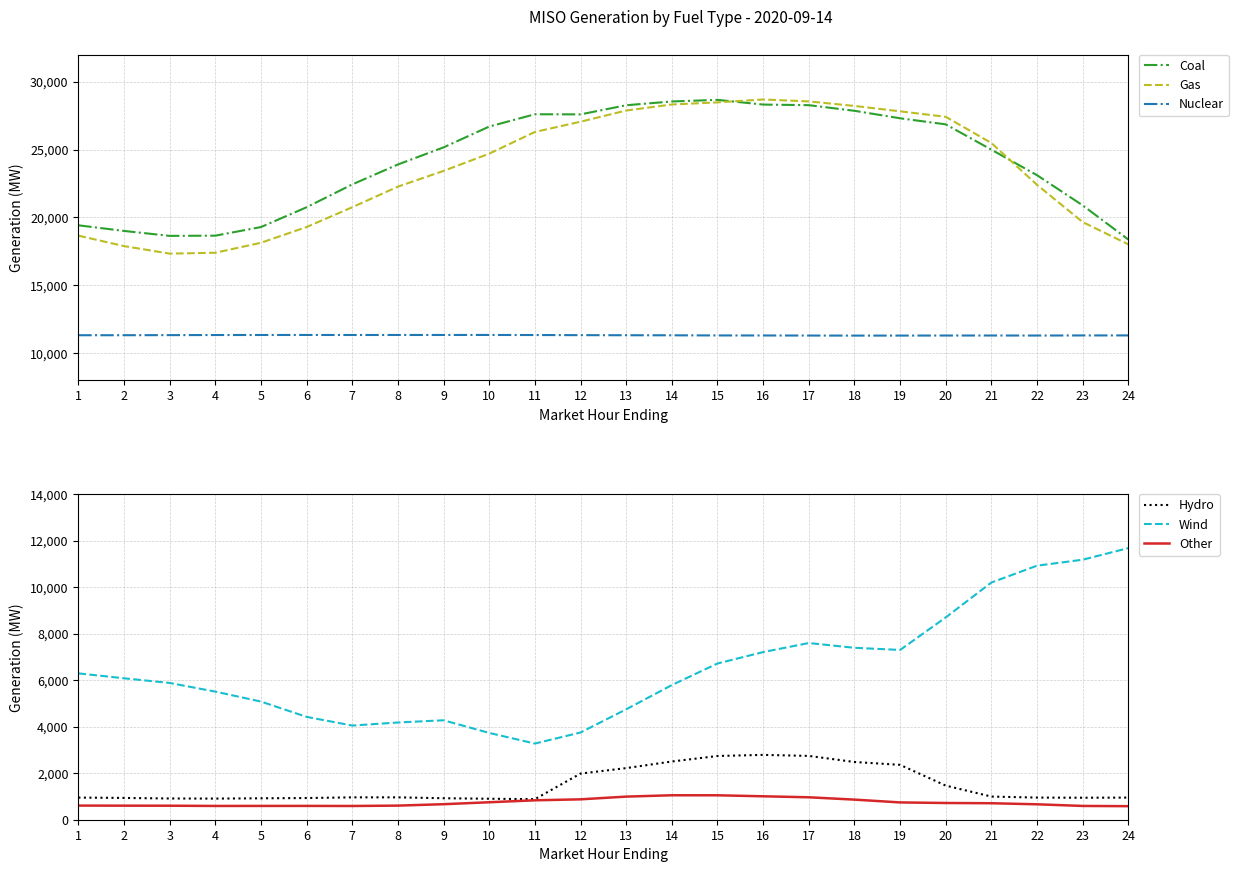

How many data points in Coal are above 25169?

12